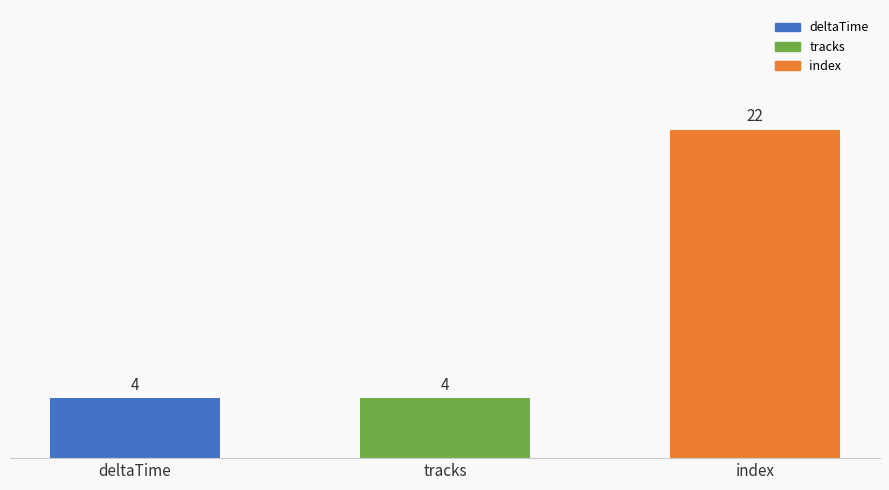

What is the greatest value displayed?

22